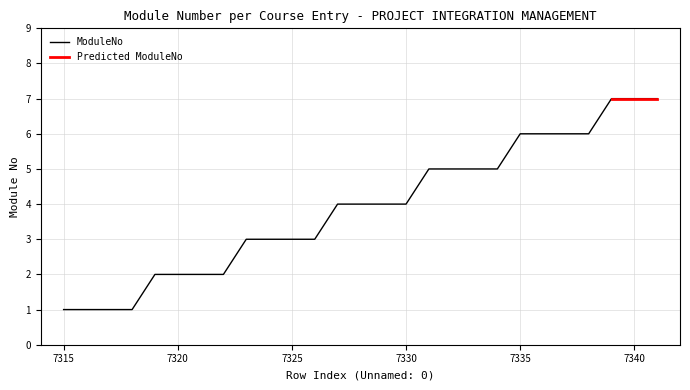

How many values are between 2 and 6?

20